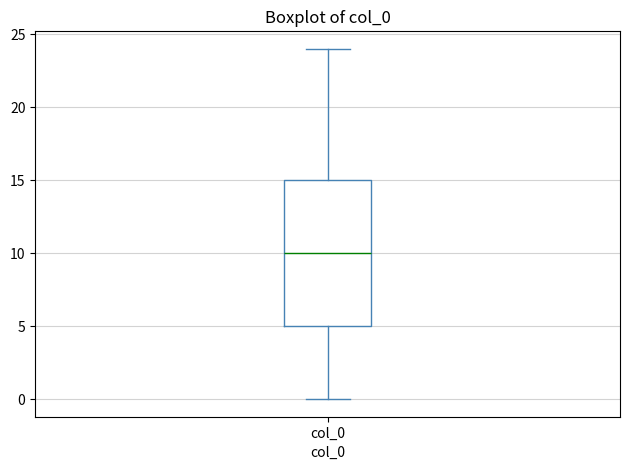

Where does the upper whisker of the box for col_0 end on the y-axis? The values are not printed on the chart, so give them approximately, as read against the axis.

24